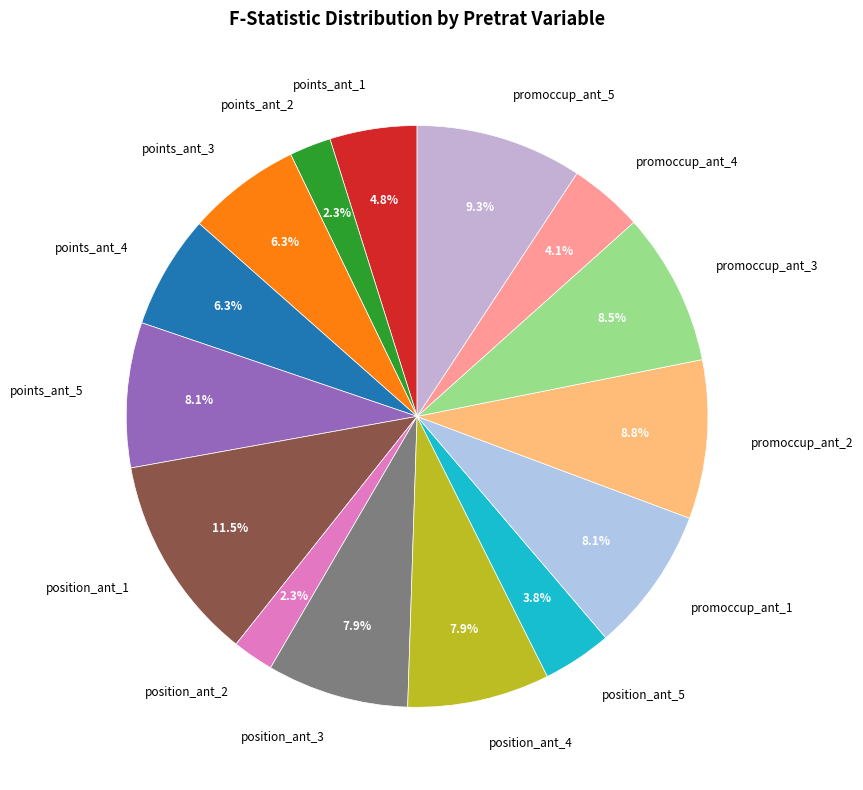

How many slices are in this pie chart?

15